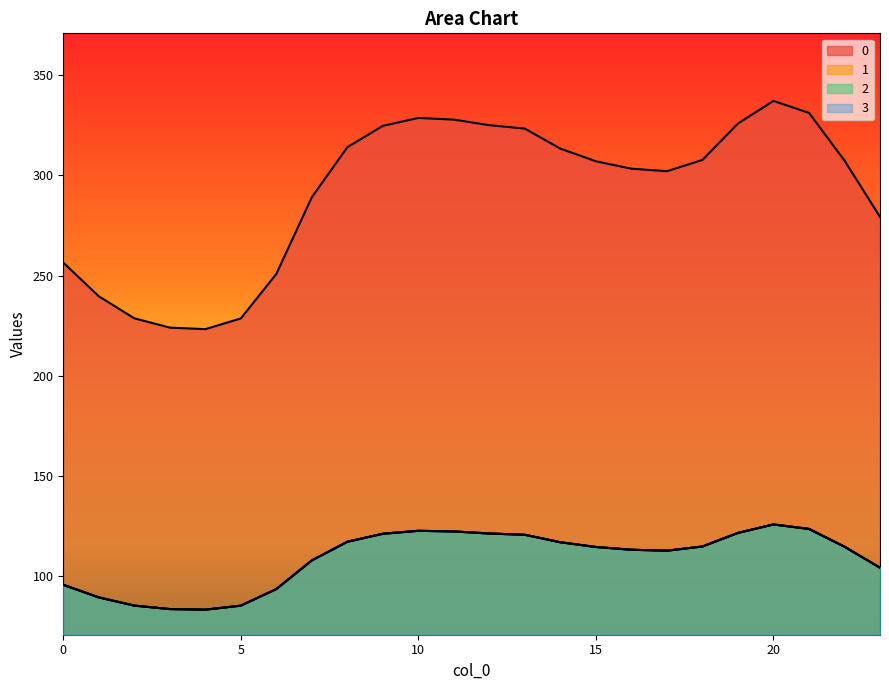

Which has a higher value, 12 or 7?

12